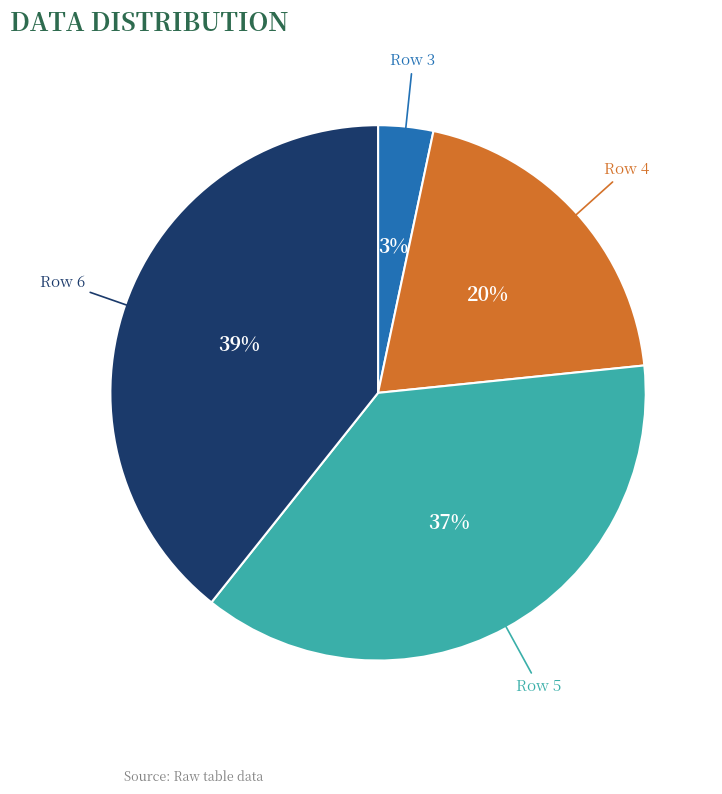

To the nearest percent, what is the difference between the largest and smallest slice percentages?

36%